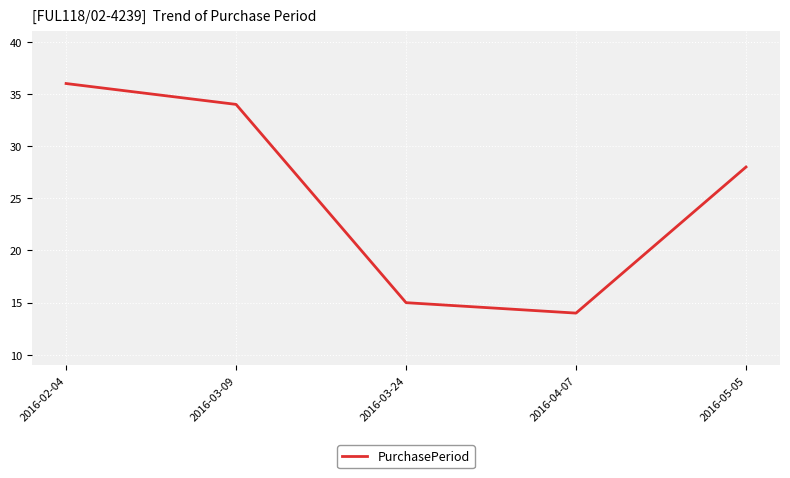

Is this an area chart (filled region under the line)?

No